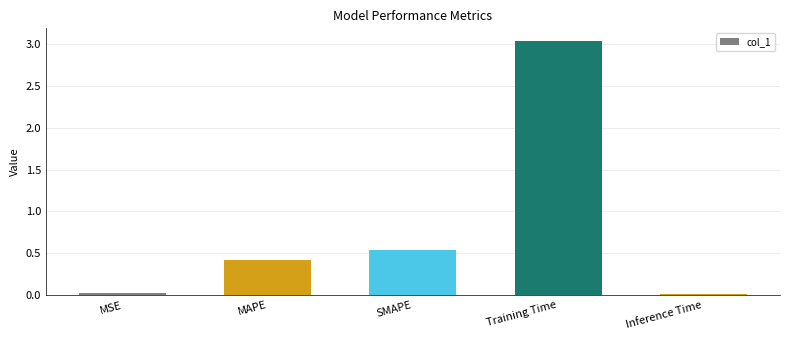

How many data points does each series have?

5